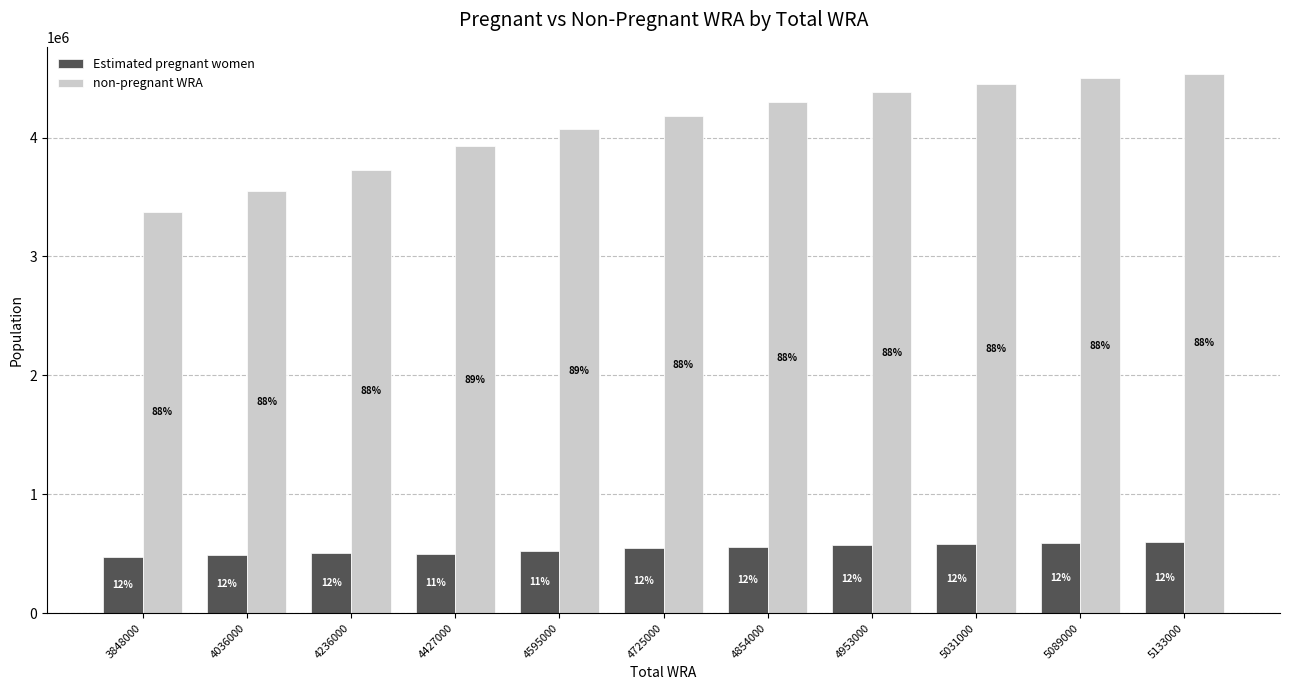

How many bars are there in total?

22